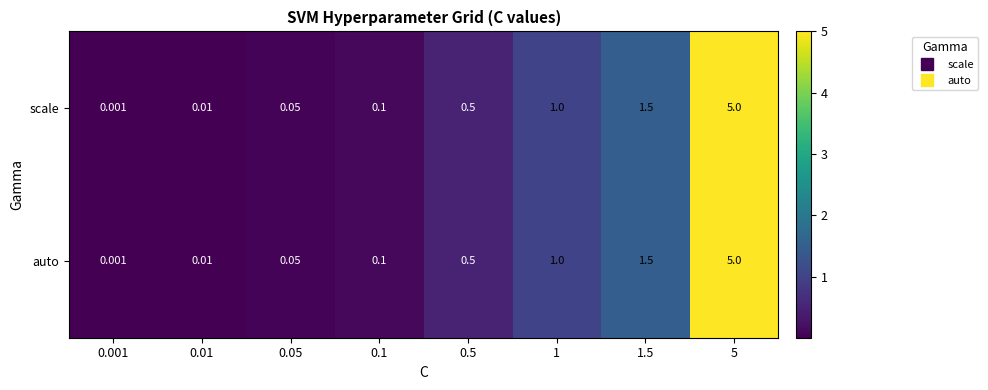

Is the value of scale at 0.05 greater than the value of auto at 1?

No